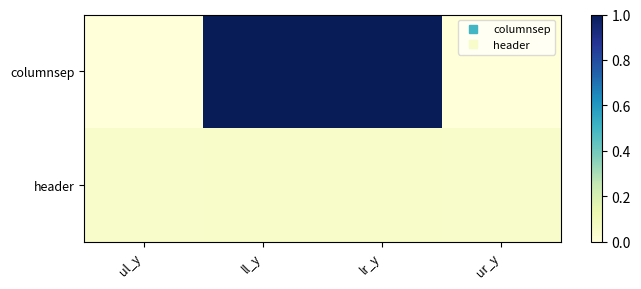

At how many categories does at least one series exceed 1445?

2